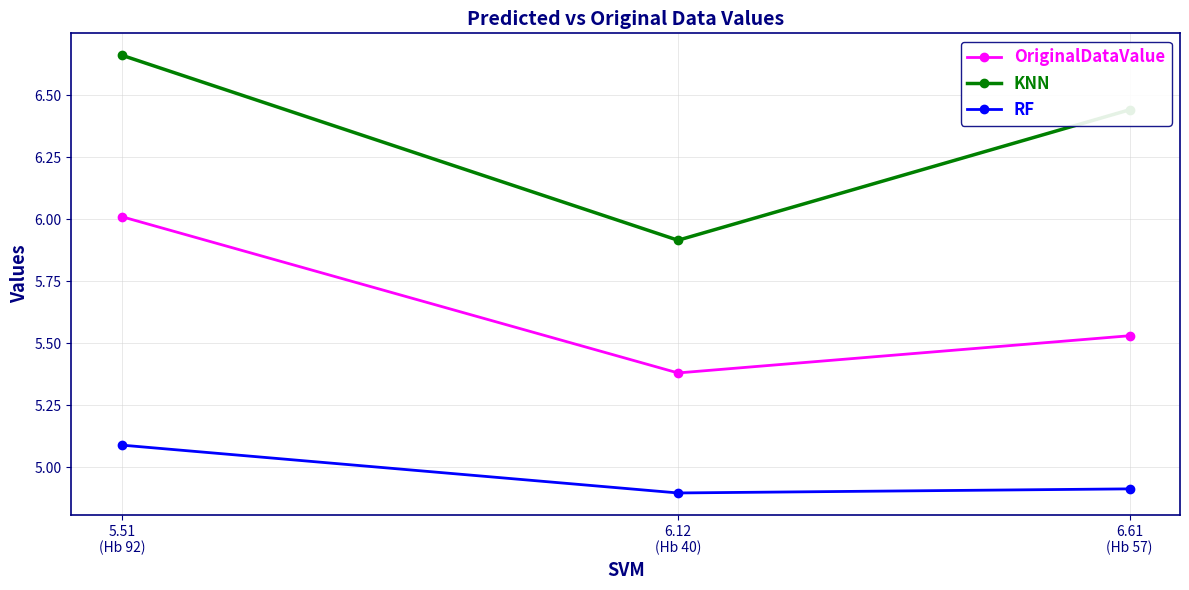

At which category is the sum across all series the highest?

5.51
(Hb 92)